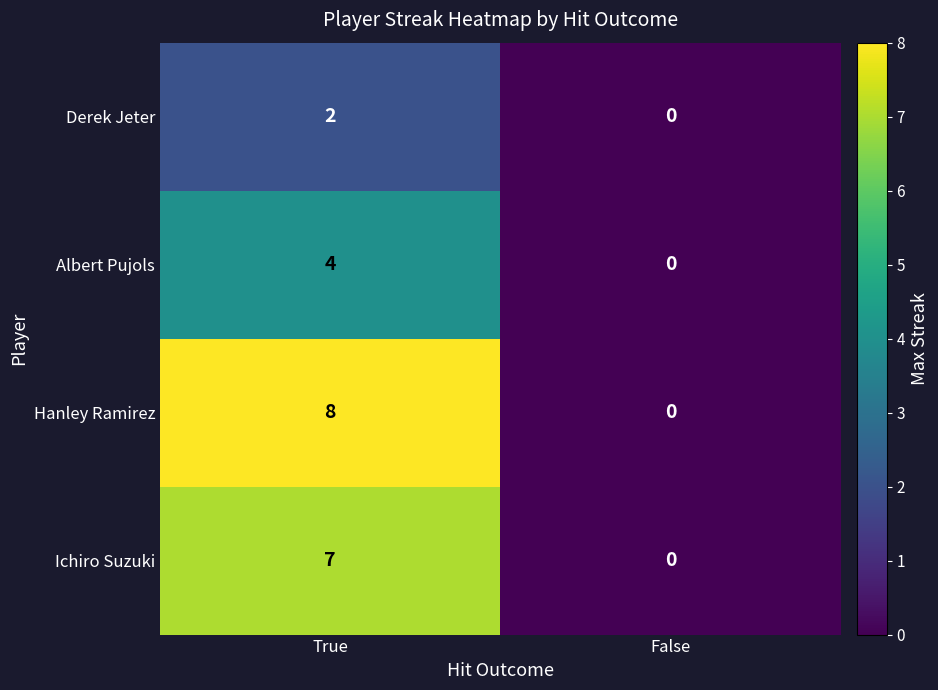

Which series has the largest range (max minus min)?

Hanley Ramirez